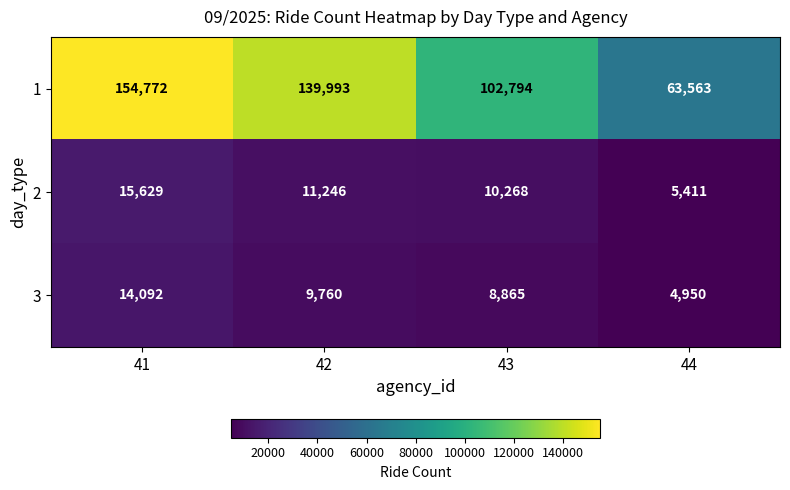

The value of 2 at 42 is 3578. True or false?

False